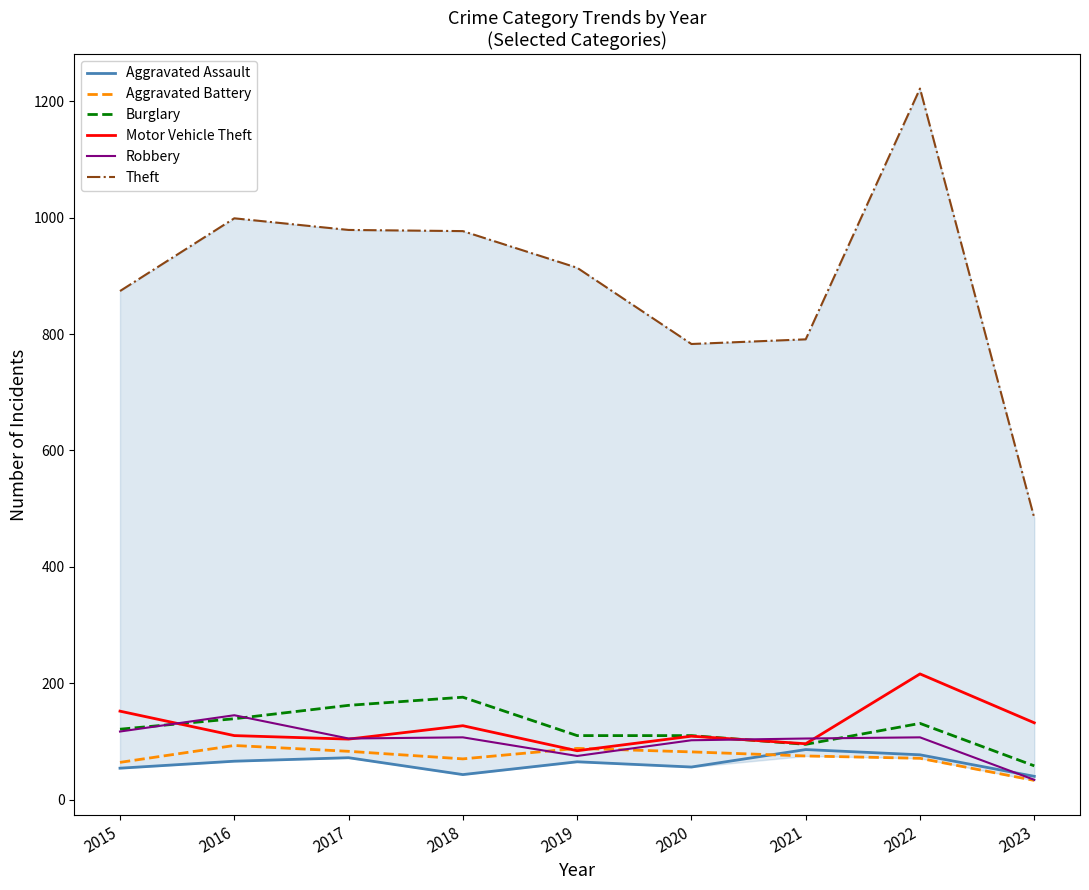

What is the minimum value shown in the chart?

33